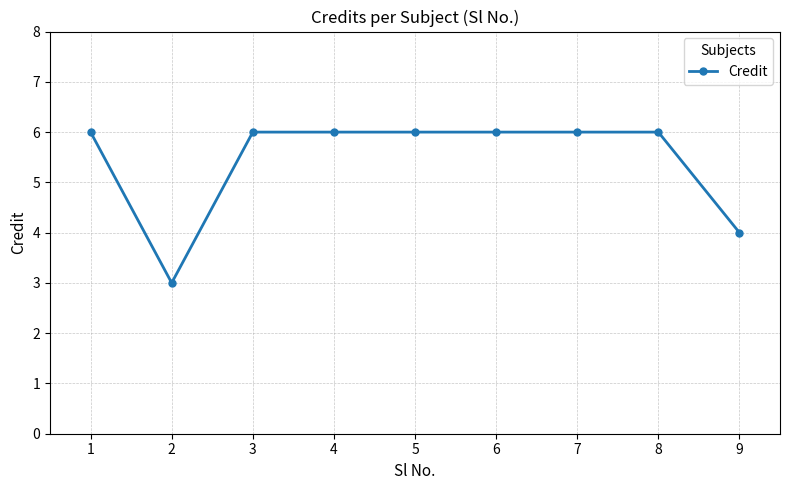

True or false: the data shows 10 at 4.

False